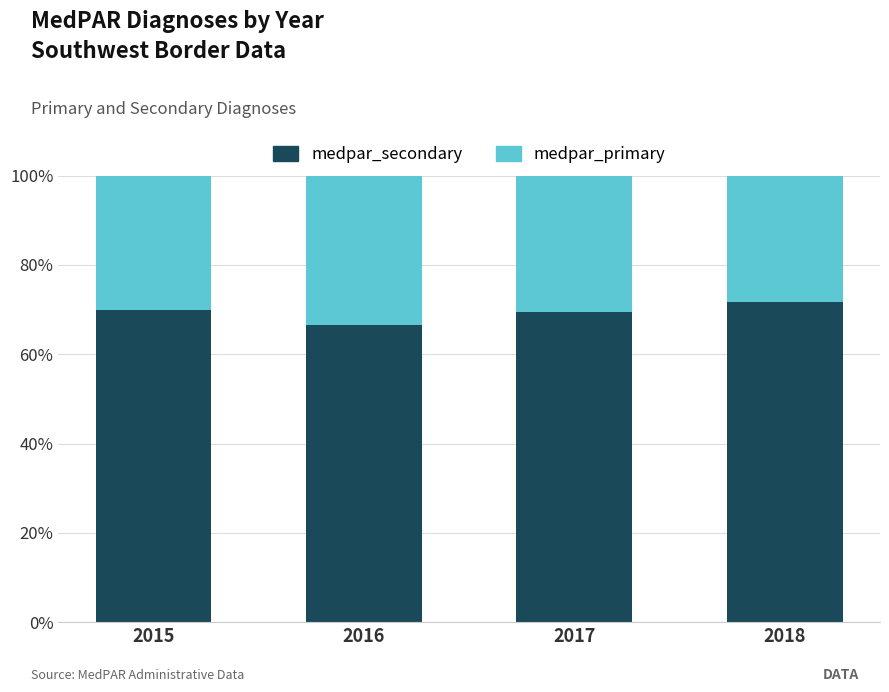

Is it true that medpar_secondary equals 123.3 at 2017?

False